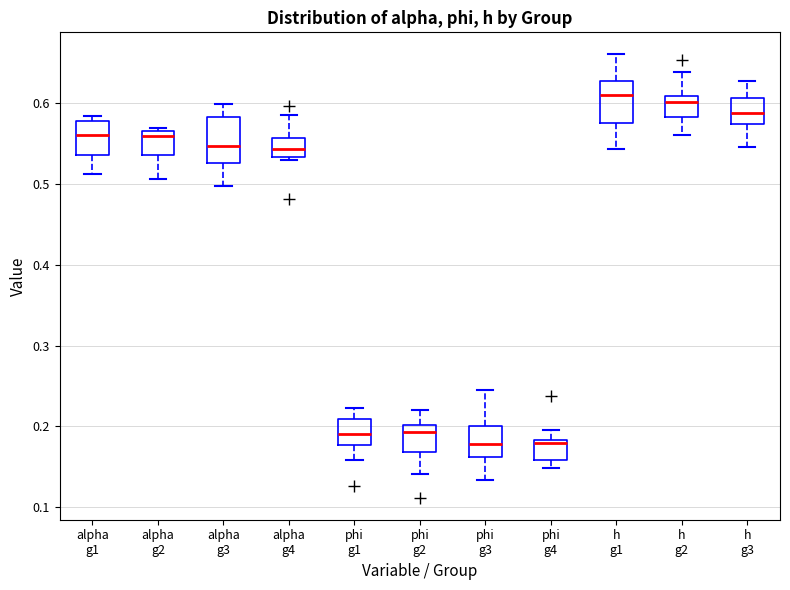

Reading left to right, read every box against the y-axis: the position of its median line, the range the box covers, and the ends of its whiskers. The values are not printed on the chart, so give them approximately, as read against the axis.

alpha g1: median 0.56, box 0.54 to 0.58, whiskers 0.51 to 0.58 (just above the box's upper edge)
alpha g2: median 0.56, box 0.54 to 0.57, whiskers 0.51 to 0.57 (just above the box's upper edge)
alpha g3: median 0.55, box 0.53 to 0.58, whiskers 0.50 to 0.60
alpha g4: median 0.54, box 0.53 to 0.56, whiskers 0.53 (just below the box's lower edge) to 0.59
phi g1: median 0.19, box 0.18 to 0.21, whiskers 0.16 to 0.22
phi g2: median 0.19, box 0.17 to 0.20, whiskers 0.14 to 0.22
phi g3: median 0.18, box 0.16 to 0.20, whiskers 0.13 to 0.24
phi g4: median 0.18 (just below the box's upper edge), box 0.16 to 0.18, whiskers 0.15 to 0.20
h g1: median 0.61, box 0.57 to 0.63, whiskers 0.54 to 0.66
h g2: median 0.60, box 0.58 to 0.61, whiskers 0.56 to 0.64
h g3: median 0.59, box 0.57 to 0.61, whiskers 0.55 to 0.63